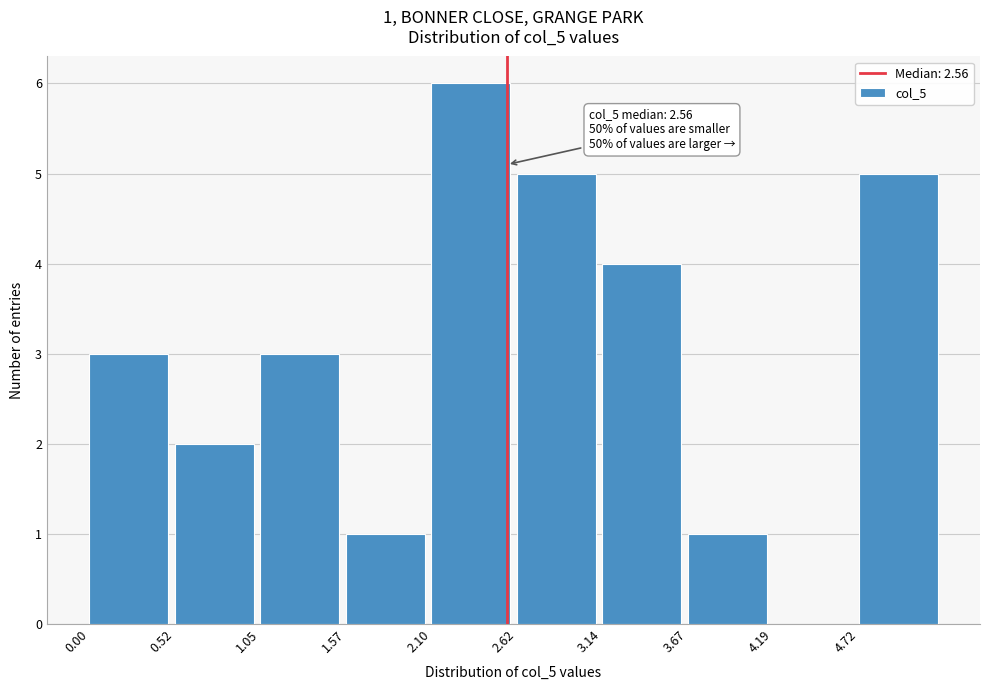

Over which range of the x-axis is the bar tallest?

2.1 to 2.6